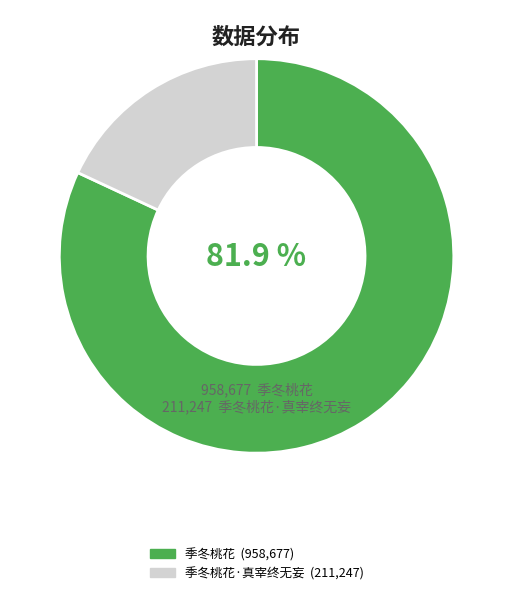

Is there a majority slice in this chart?

Yes